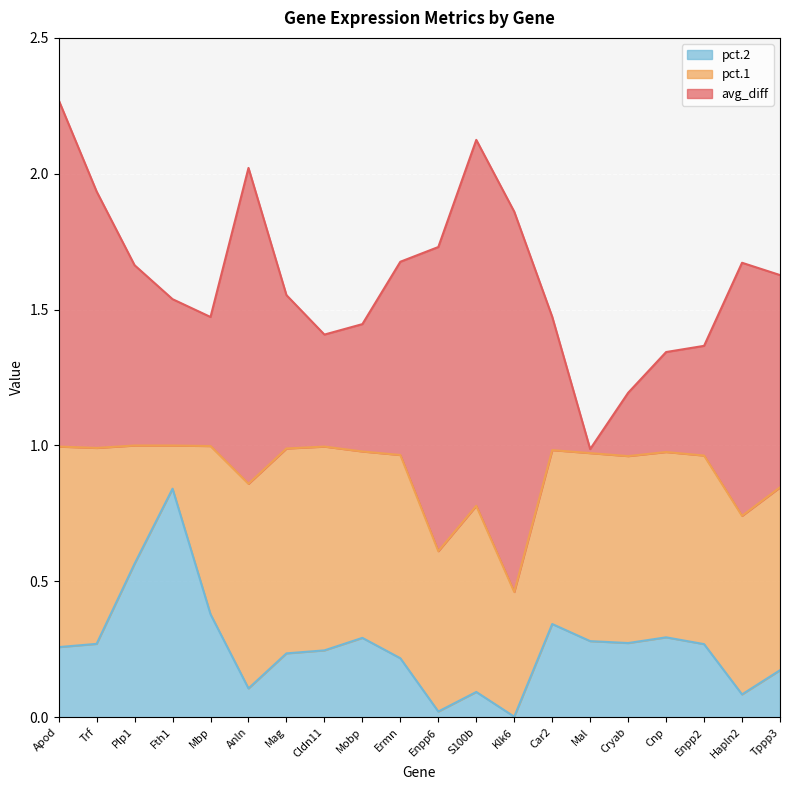

At which label does pct.1 reach its minimum?

Klk6